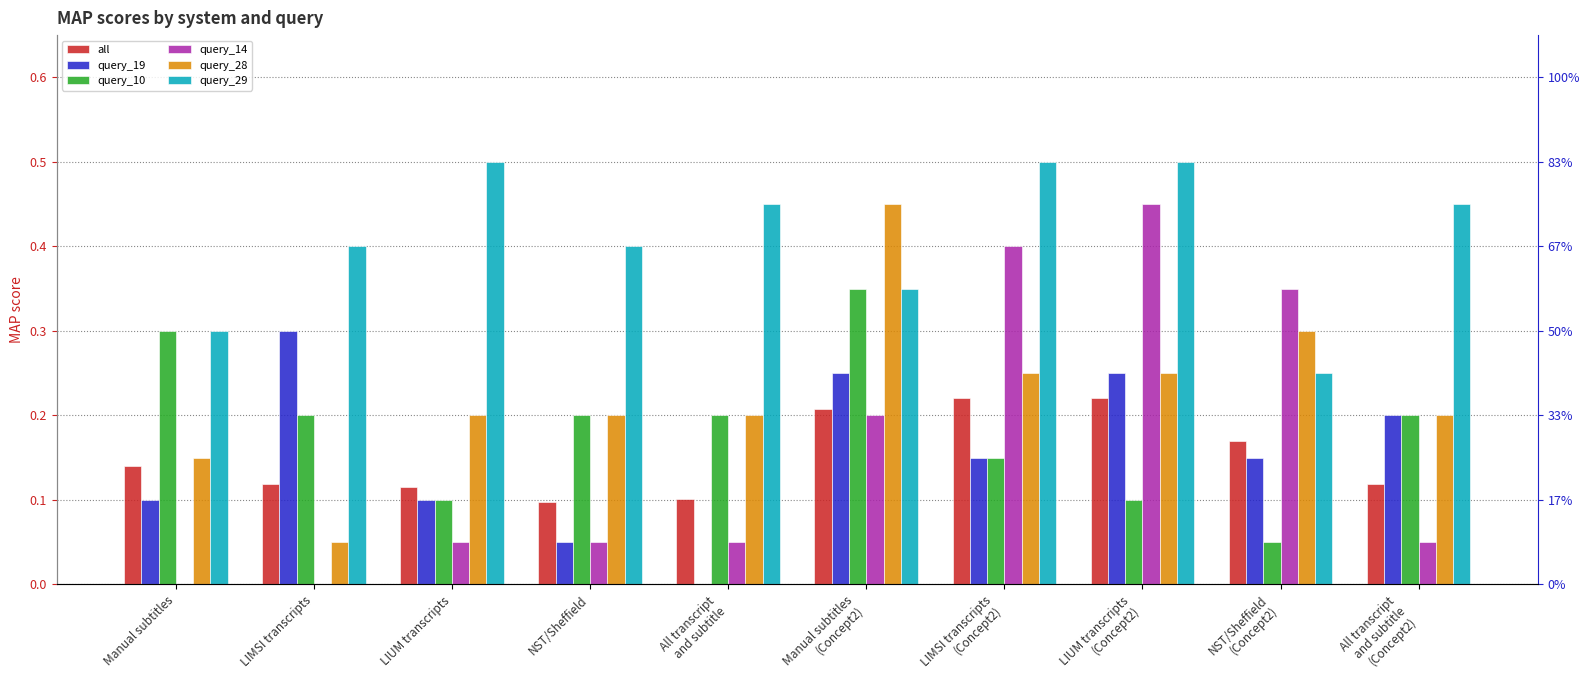

Reading left to right, extract all data points from this chart.

all: 0.1	0.1	0.1	0.1	0.1	0.2	0.2	0.2	0.2	0.1
query_19: 0.1	0.3	0.1	0.1	0.0	0.2	0.1	0.2	0.1	0.2
query_10: 0.3	0.2	0.1	0.2	0.2	0.3	0.1	0.1	0.1	0.2
query_14: 0.0	0.0	0.1	0.1	0.1	0.2	0.4	0.5	0.3	0.1
query_28: 0.1	0.1	0.2	0.2	0.2	0.5	0.2	0.2	0.3	0.2
query_29: 0.3	0.4	0.5	0.4	0.5	0.3	0.5	0.5	0.2	0.5